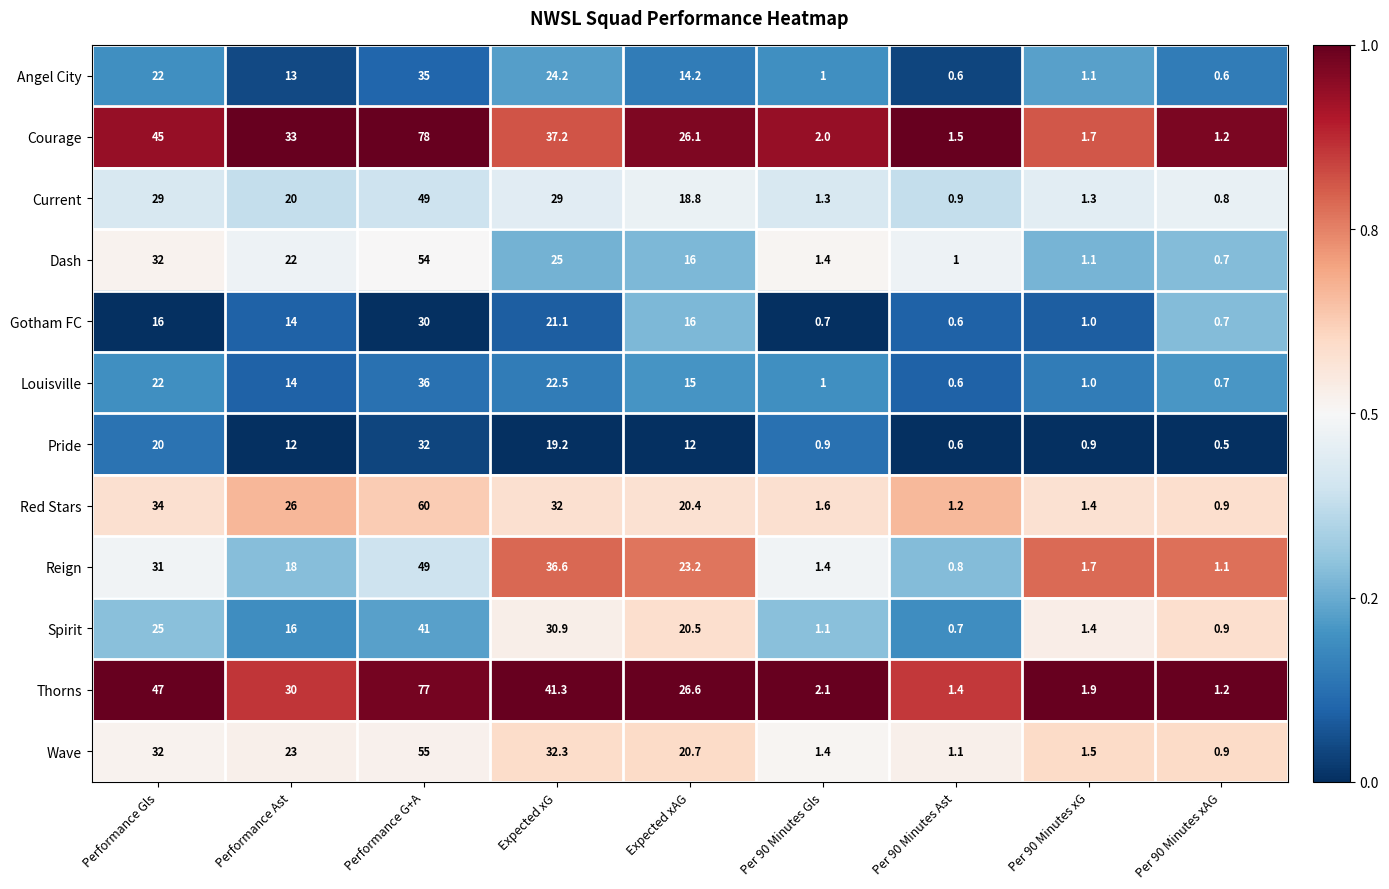

Rank the categories by Spirit value from highest to lowest.

Performance G+A, Expected xG, Performance Gls, Expected xAG, Performance Ast, Per 90 Minutes xG, Per 90 Minutes Gls, Per 90 Minutes xAG, Per 90 Minutes Ast